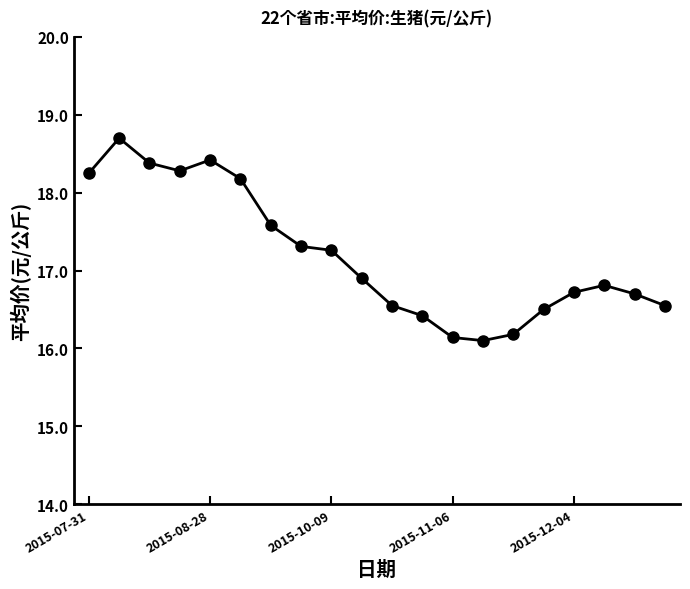

What is the difference between the second highest and minimum values?

2.3